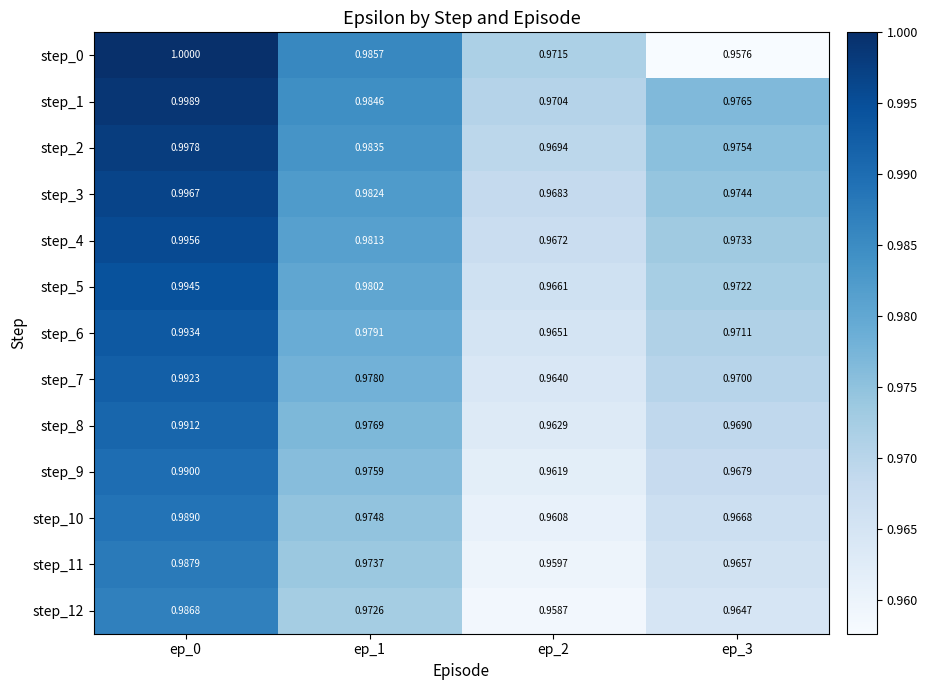

Is the value of step_10 at ep_3 greater than the value of step_2 at ep_2?

No